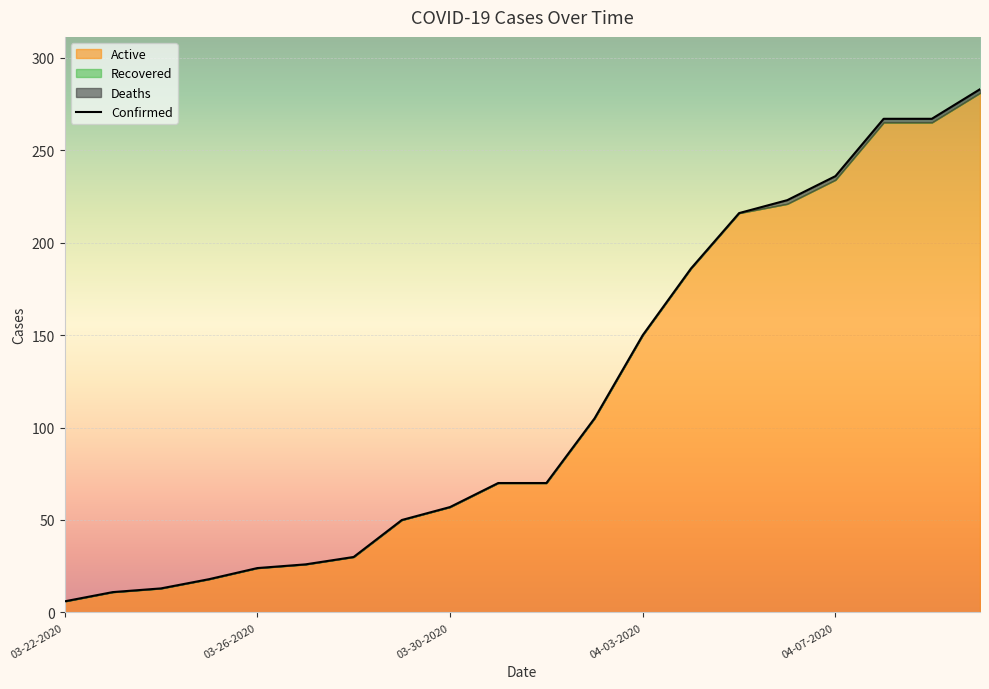

What is the total value across all series at 04-02-2020?

210